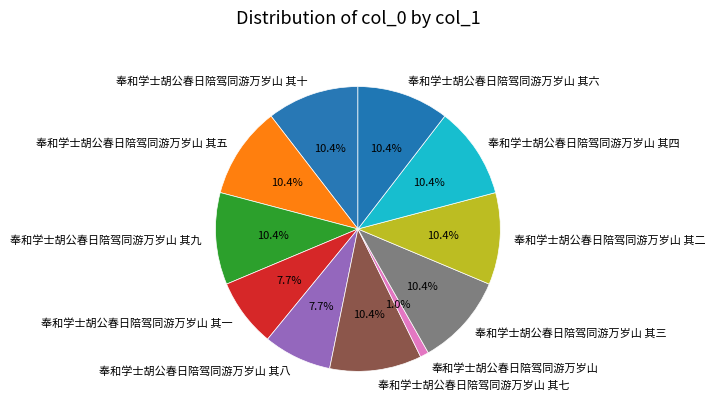

What percentage is the 奉和学士胡公春日陪驾同游万岁山 其六 slice, to the nearest percent?

10%